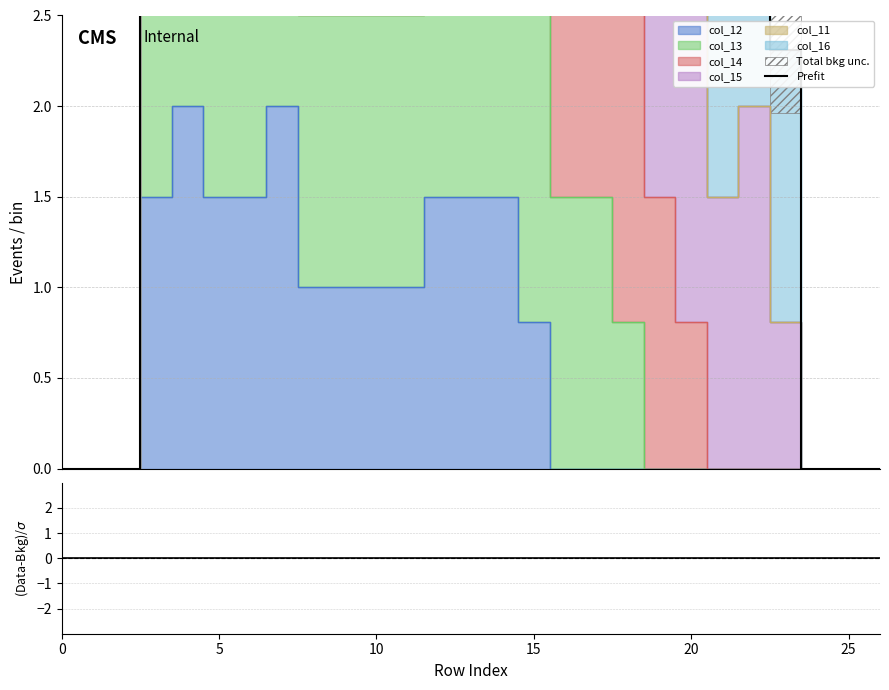

Reading left to right, extract all data points from this chart.

Prefit: 0.0	0.0	0.0	4.6	7.0	5.0	7.3	8.3	5.0	5.0	6.0	6.0	7.0	6.5	7.3	7.1	7.5	7.0	6.8	5.0	4.8	3.5	4.0	2.3	0.0	0.0	0.0
(Data-Bkg)/σ: 0.0	0.0	0.0	0.0	0.0	0.0	0.0	0.0	0.0	0.0	0.0	0.0	0.0	0.0	0.0	0.0	0.0	0.0	0.0	0.0	0.0	0.0	0.0	0.0	0.0	0.0	0.0